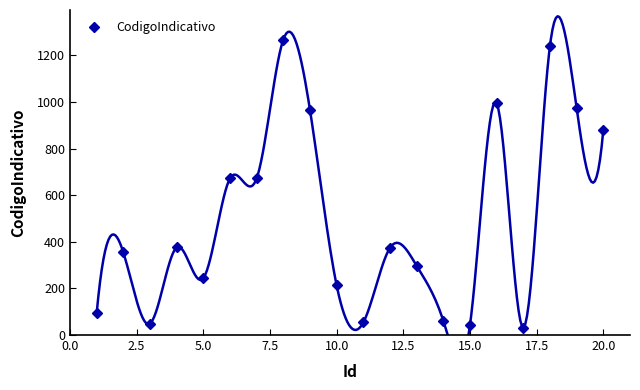

Reading left to right, extract all data points from this chart.

93	355	49	376	244	672	672	1268	966	213	54	374	297	61	43	994	32	1242	973	880